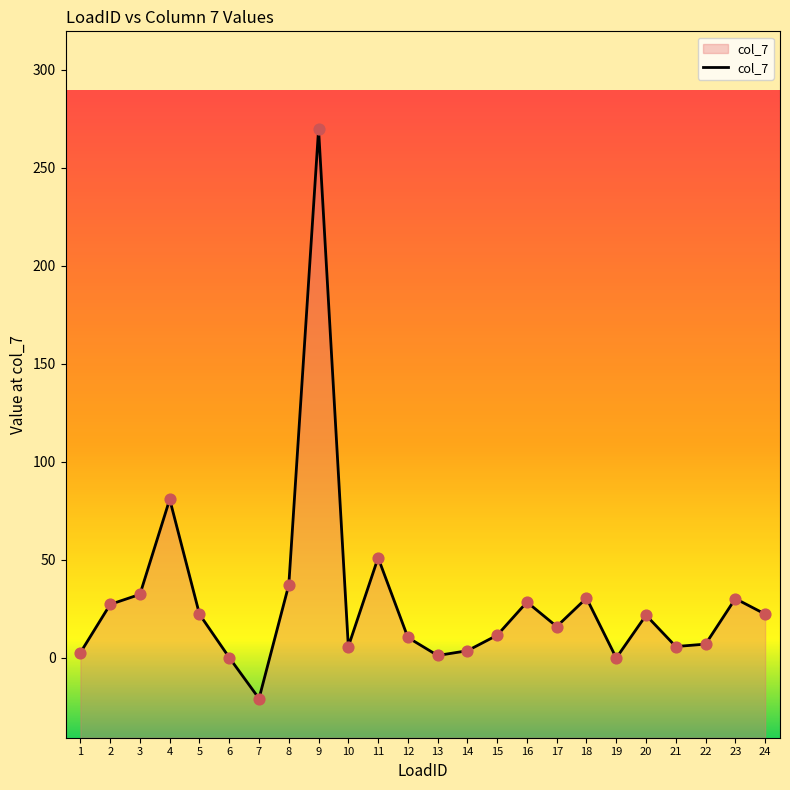

What is the change in value from 11 to 16?

-22.6